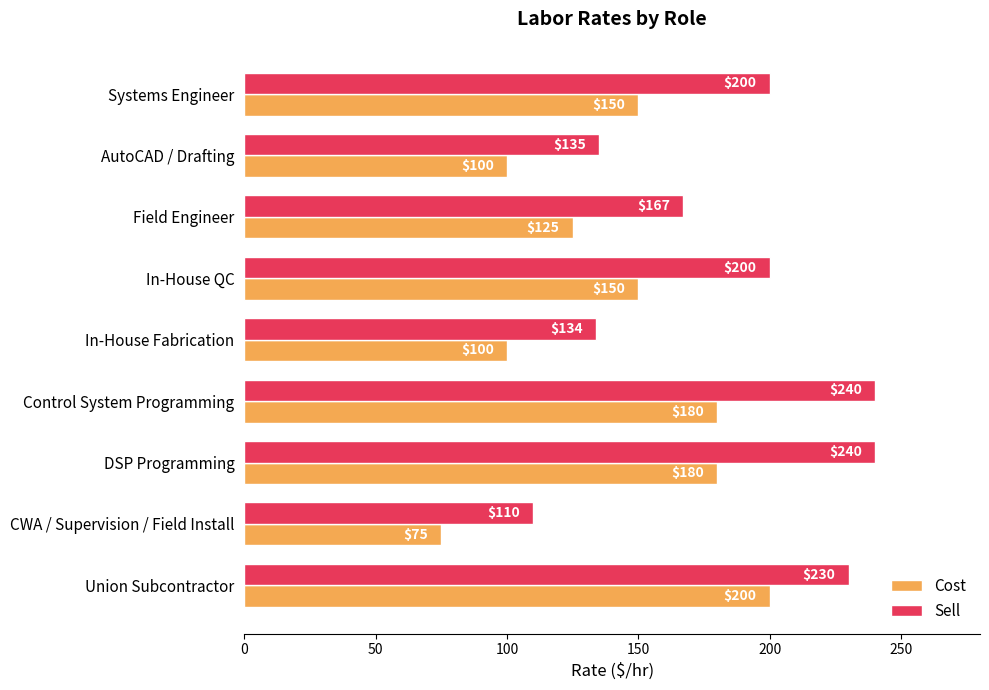

What is the difference between the highest and lowest values at DSP Programming?

60